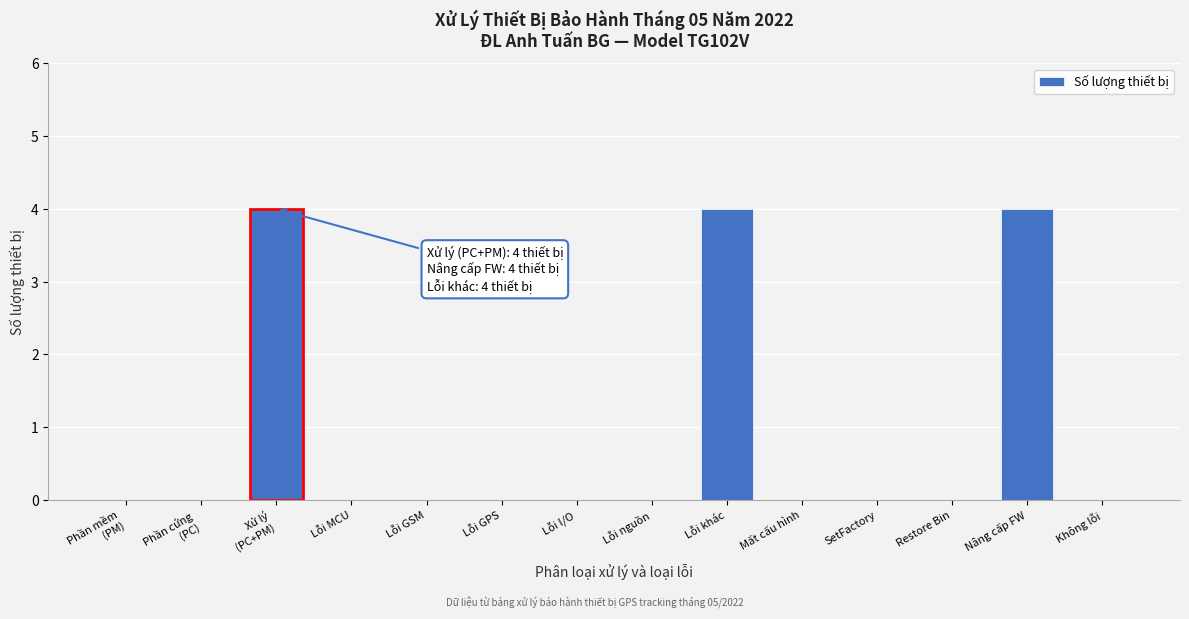

The value at Restore Bin is 1. True or false?

False